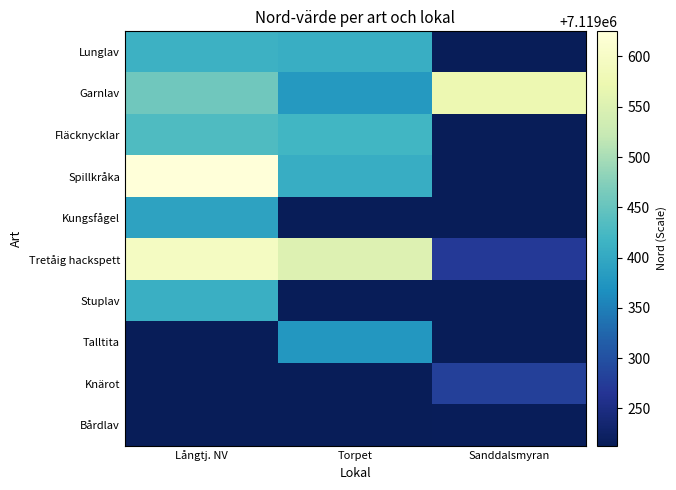

Which series has the largest range (max minus min)?

Spillkråka